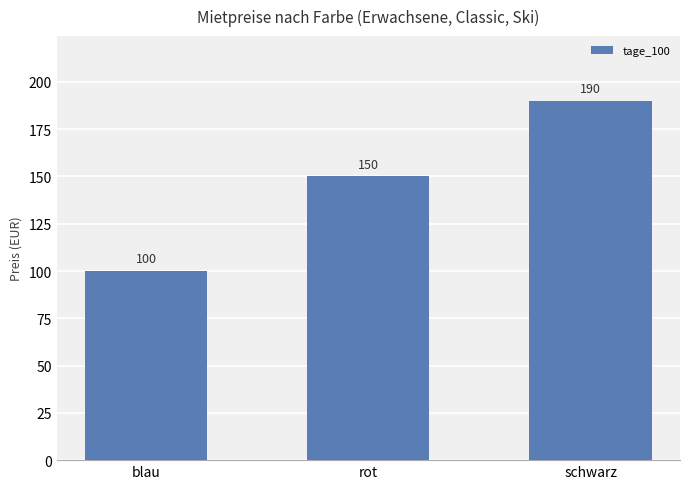

Reading right to left, transcribe all the data shown in this chart.

190	150	100